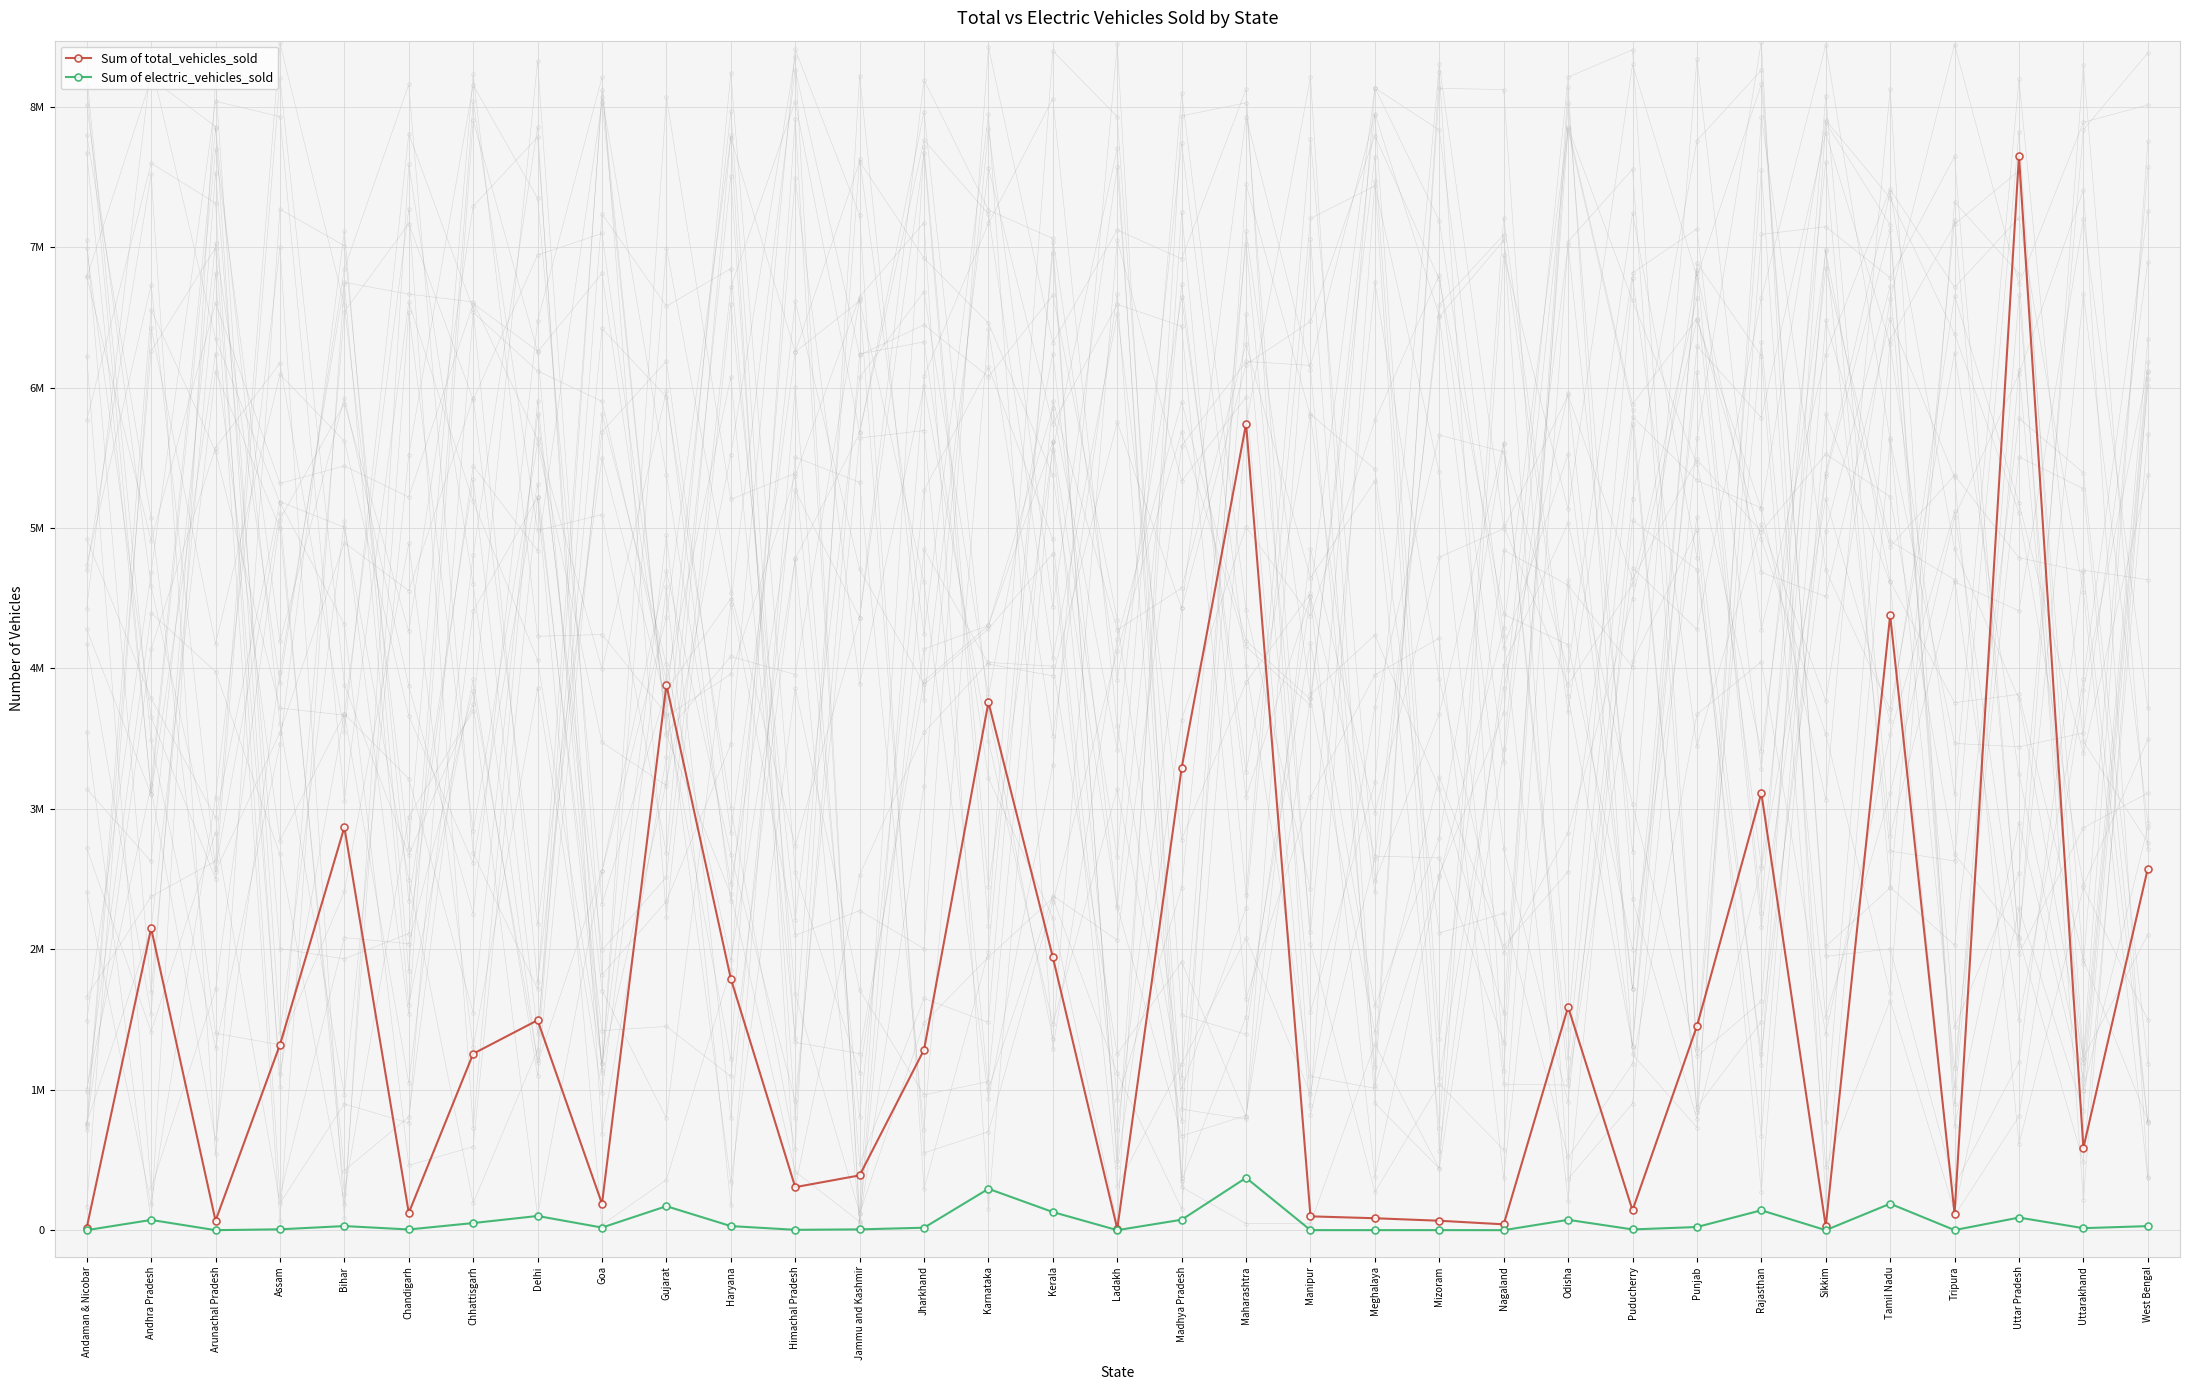

Does the chart have visible grid lines?

Yes